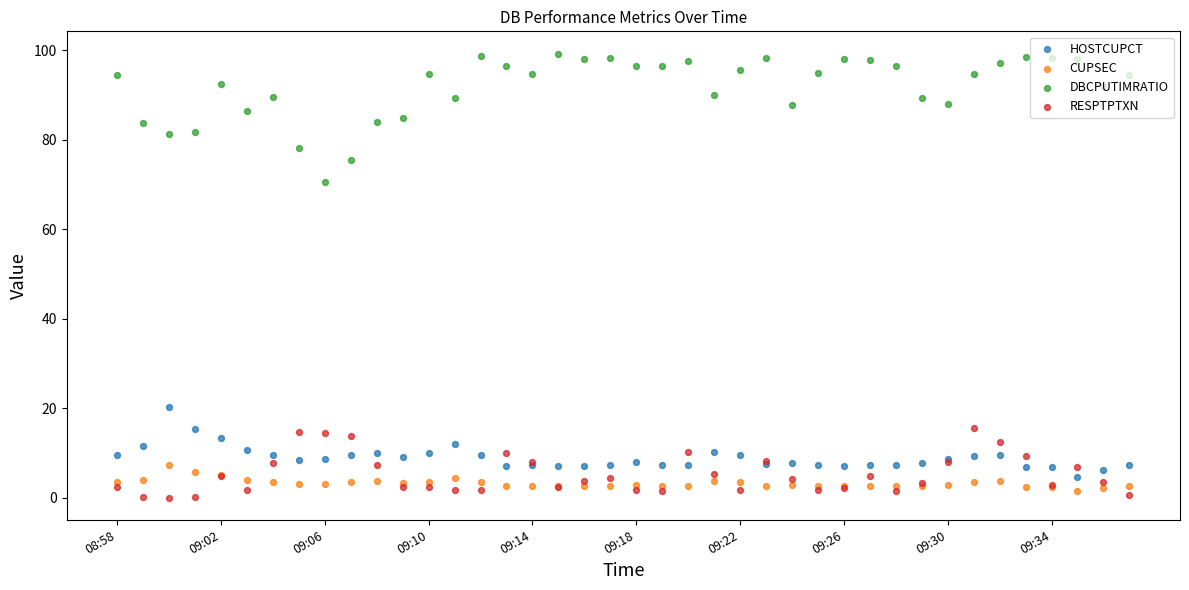

Which series reaches the maximum Y coordinate?

DBCPUTIMRATIO